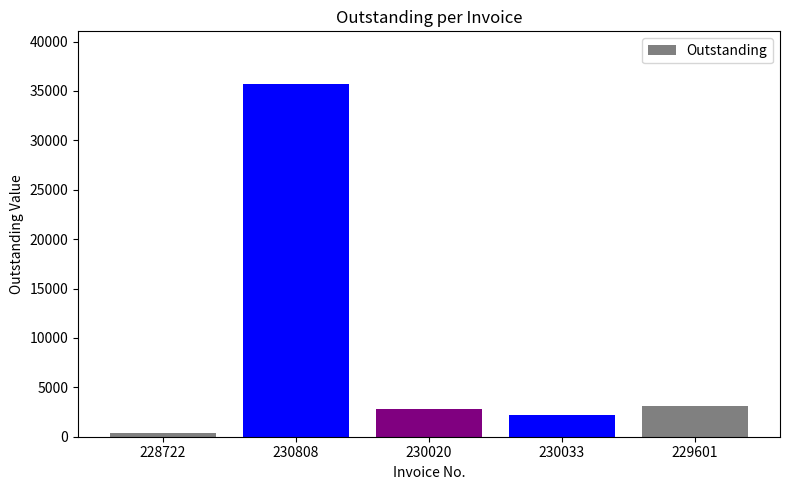

At which category does the chart reach its minimum across all series?

228722